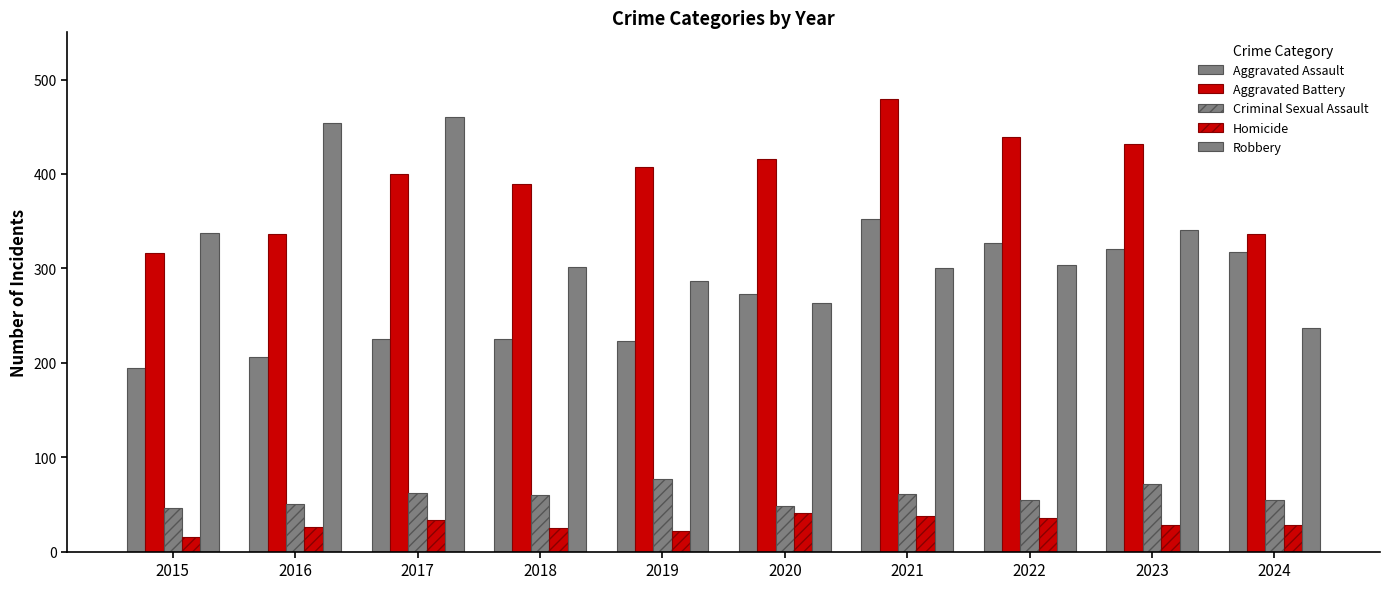

How many values in the Aggravated Battery series are below 407?

5